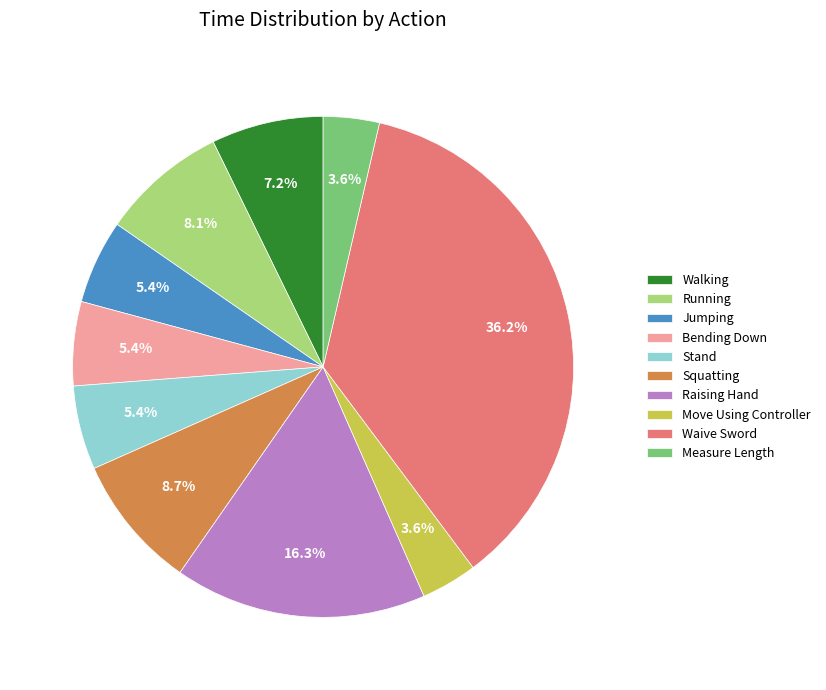

What is the largest slice in the pie chart?

Waive Sword